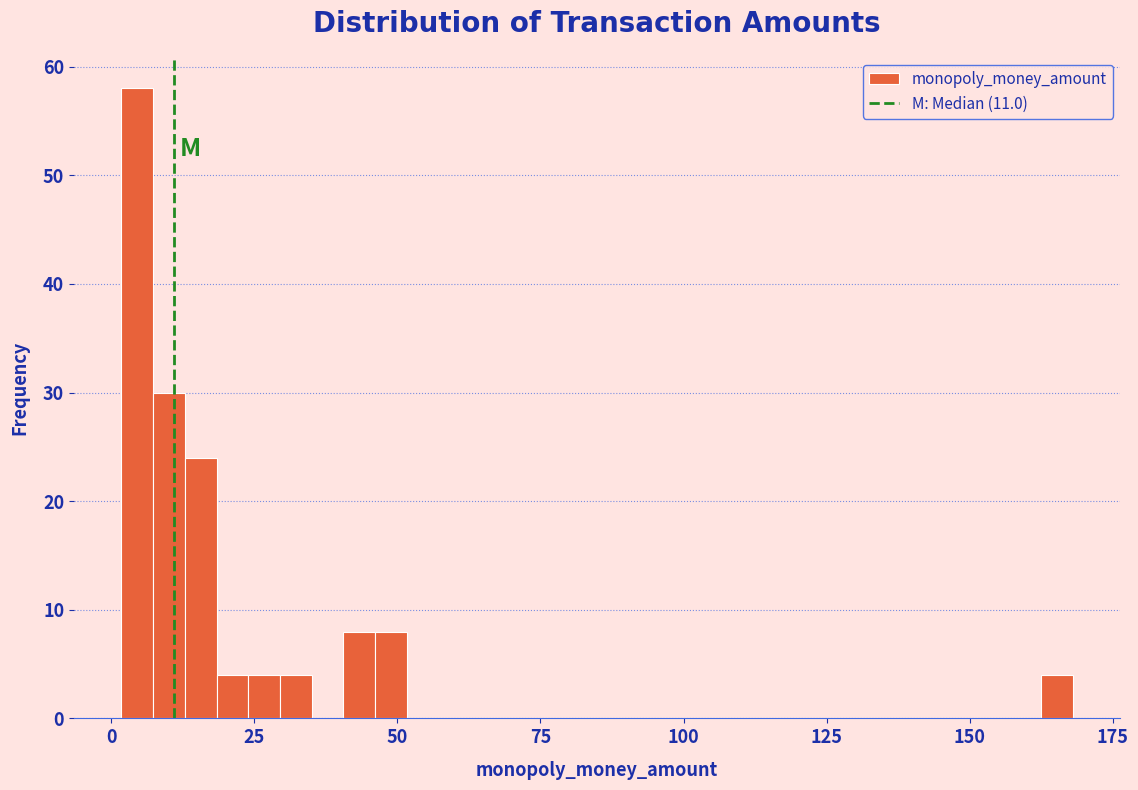

Around what value on the x-axis is the tallest bar? Give the approximate position of its centre, as read against the axis.

5